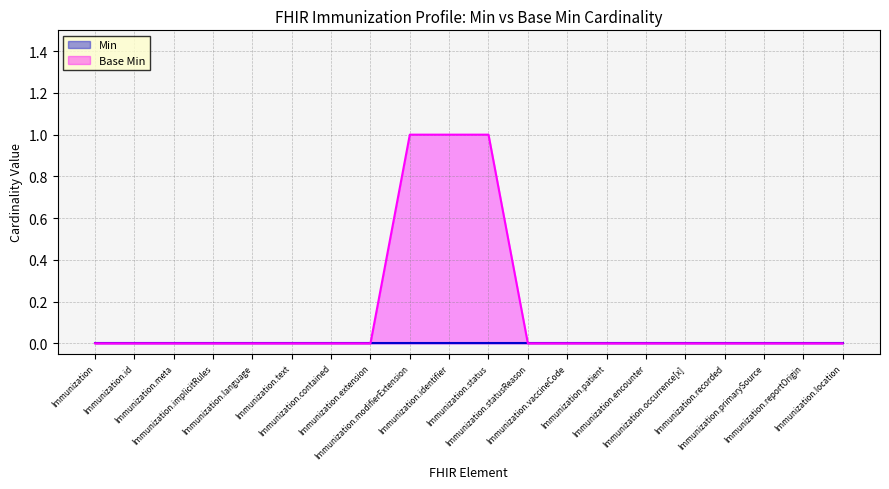

What is the difference between the maximum and minimum values?

1